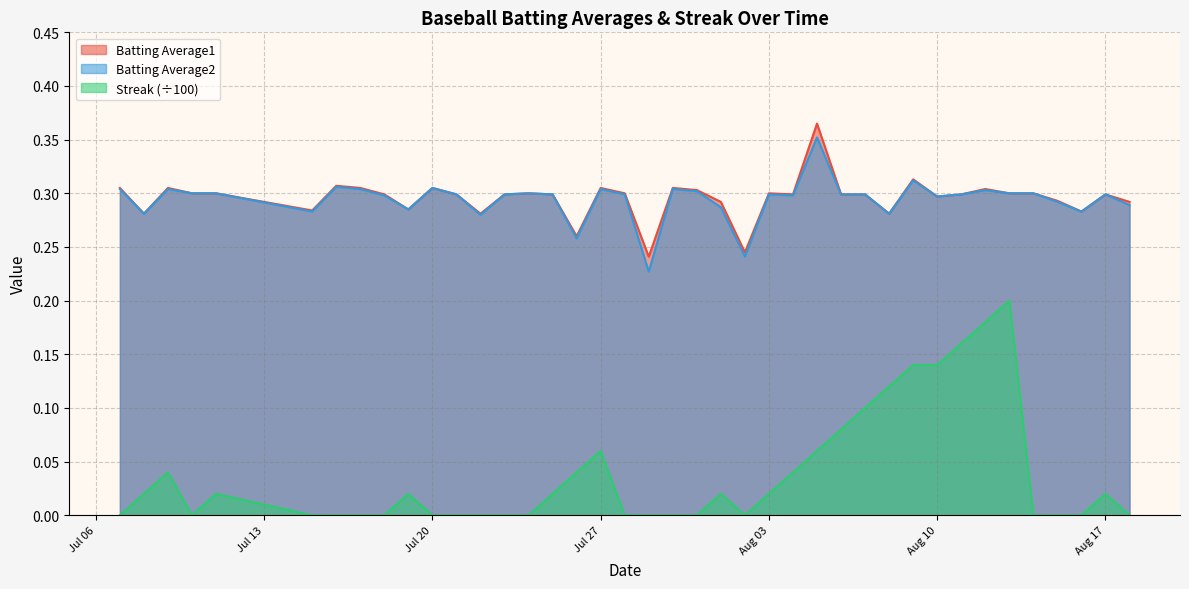

Which series has the largest range (max minus min)?

Streak (÷100)